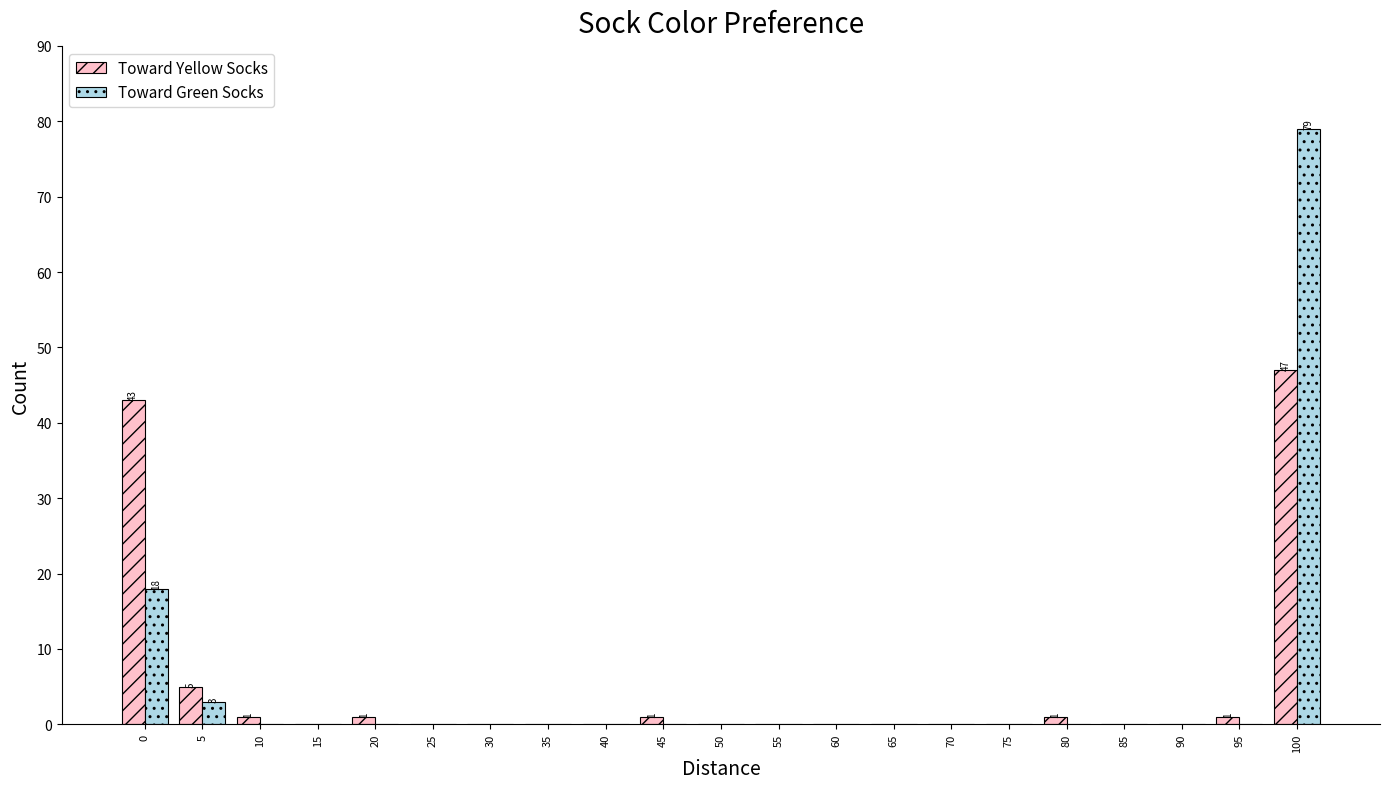

Which label corresponds to the largest value in the chart?

100